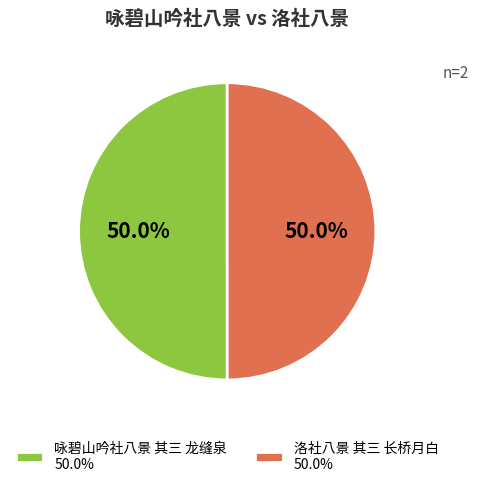

Is it true that 洛社八景 其三 长桥月白 is 63% of the pie?

False